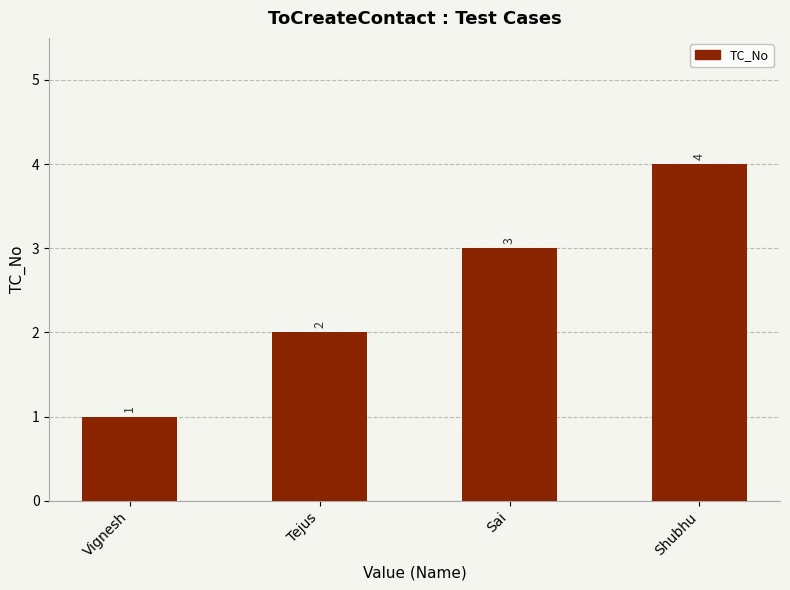

What is the label of the 1st bar from the left?

Vignesh